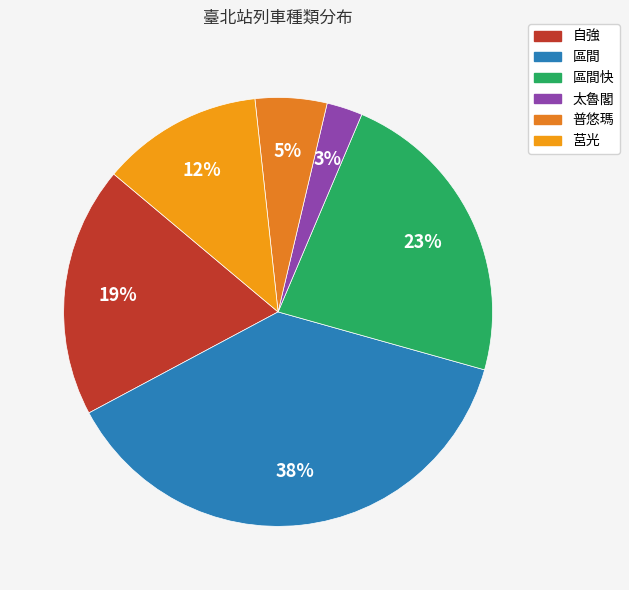

Which slice is the smallest?

太魯閣